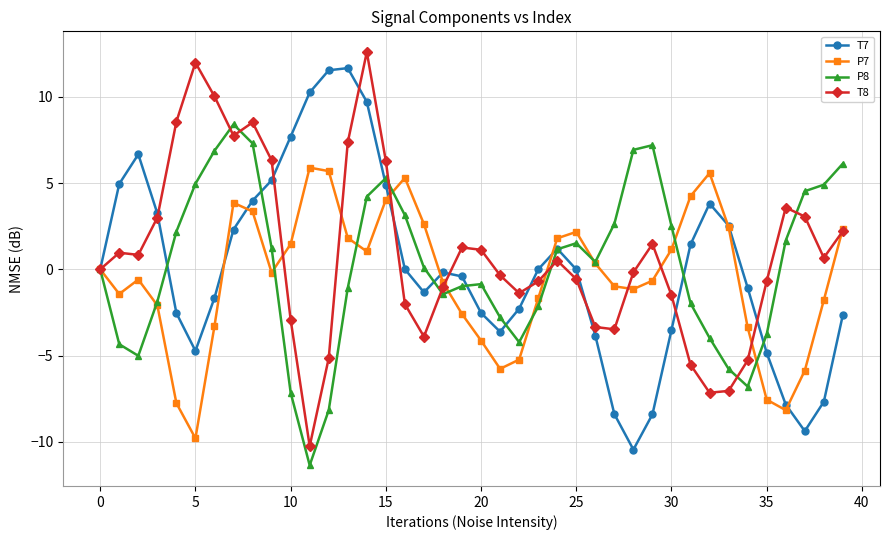

What are all the series names shown in the legend?

T7, P7, P8, T8